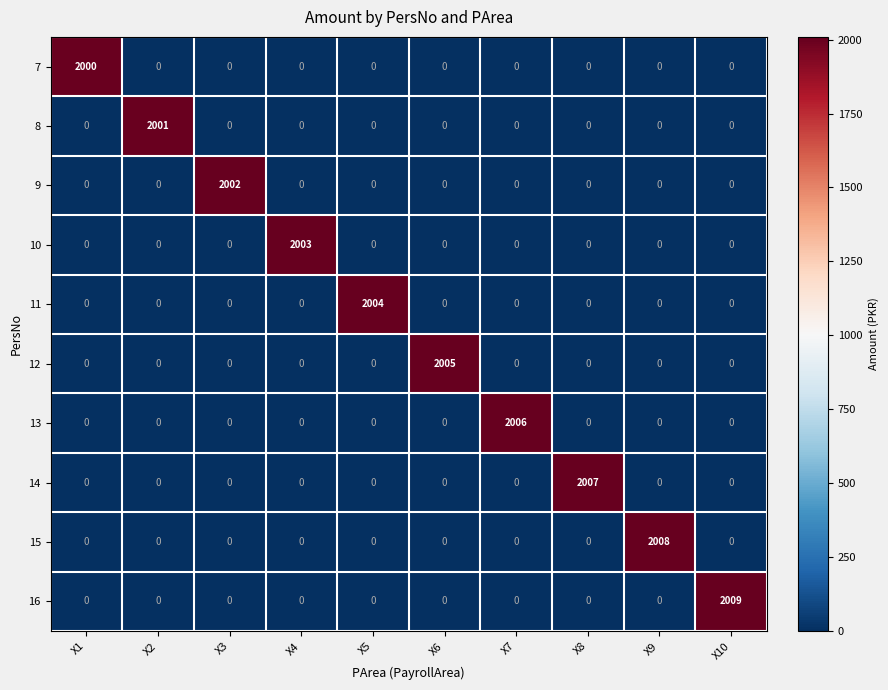

At how many categories does at least one series exceed 1731?

10